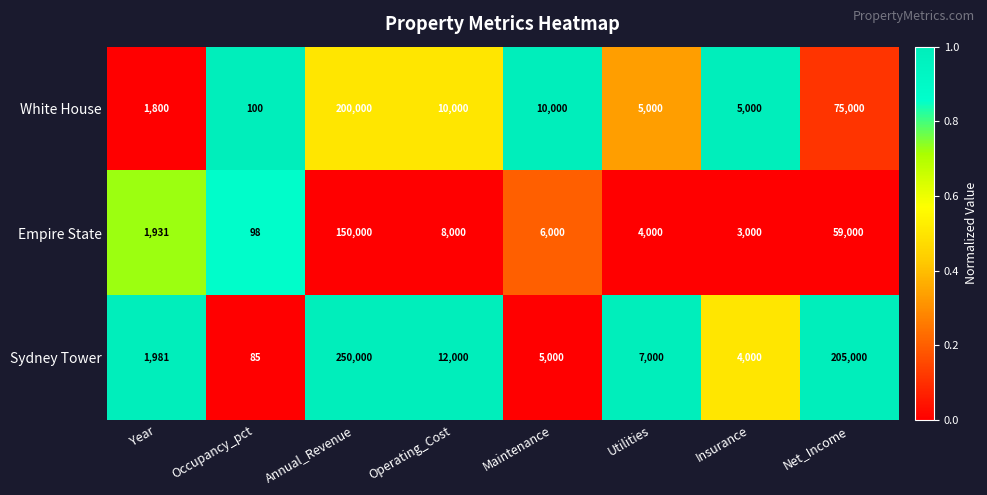

Reading left to right, list all the values displayed in this chart.

White House: 1800	100	200000	10000	10000	5000	5000	75000
Empire State: 1931	98	150000	8000	6000	4000	3000	59000
Sydney Tower: 1981	85	250000	12000	5000	7000	4000	205000